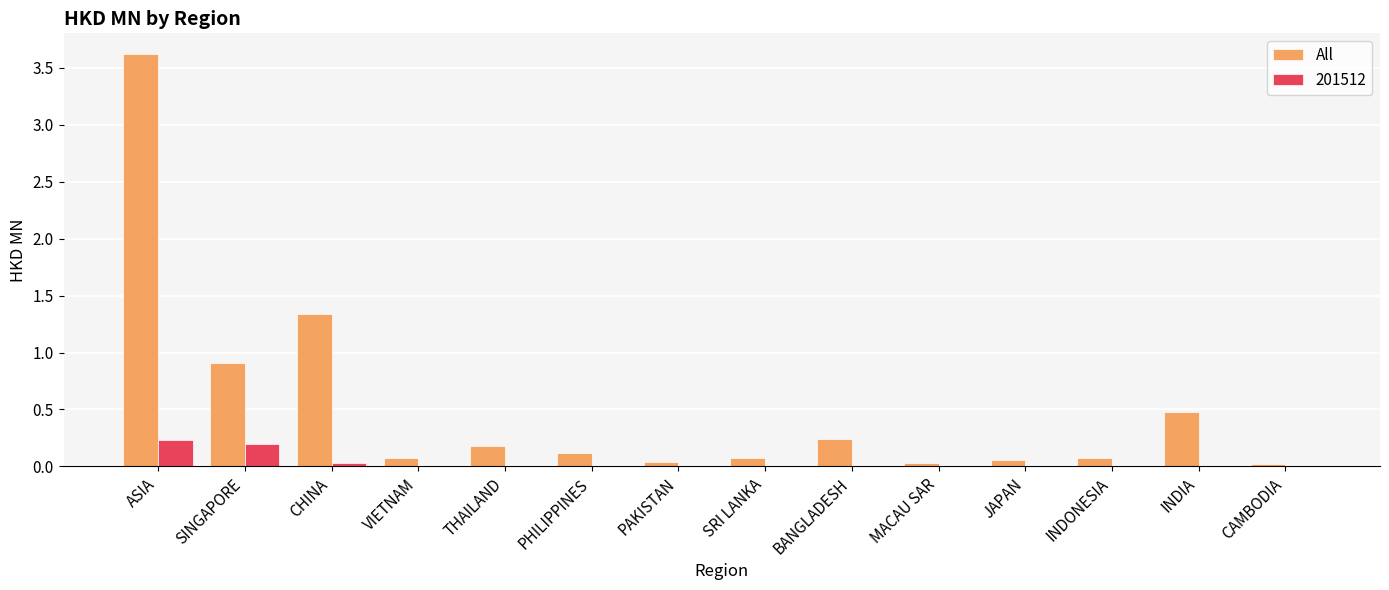

Which label corresponds to the largest value in the chart?

ASIA